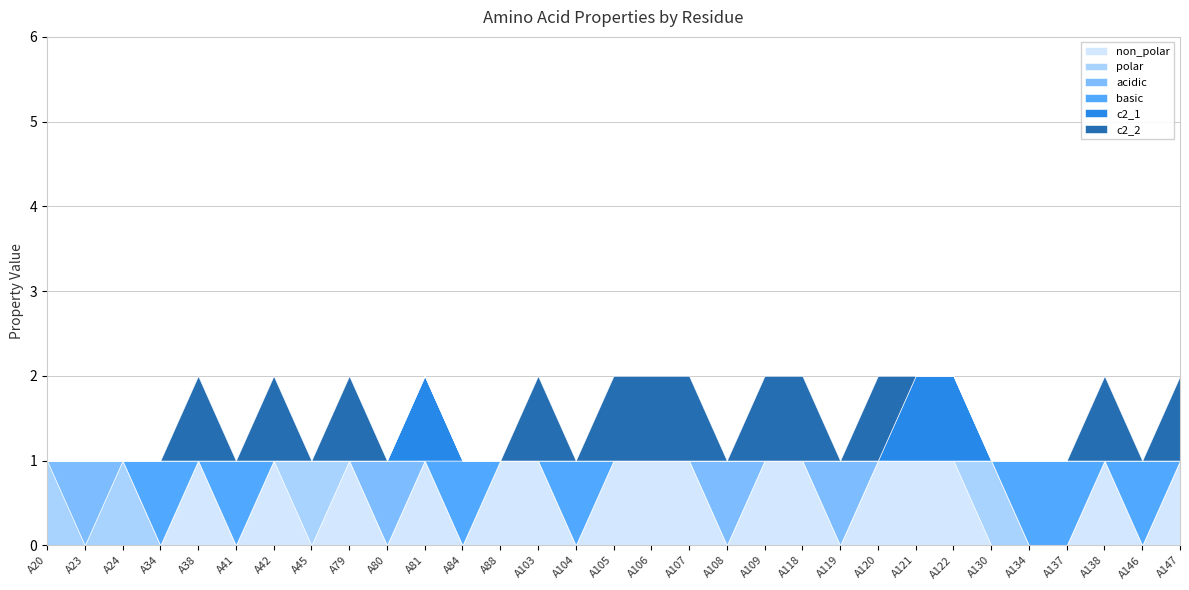

What is the total value across all series at A79?

2